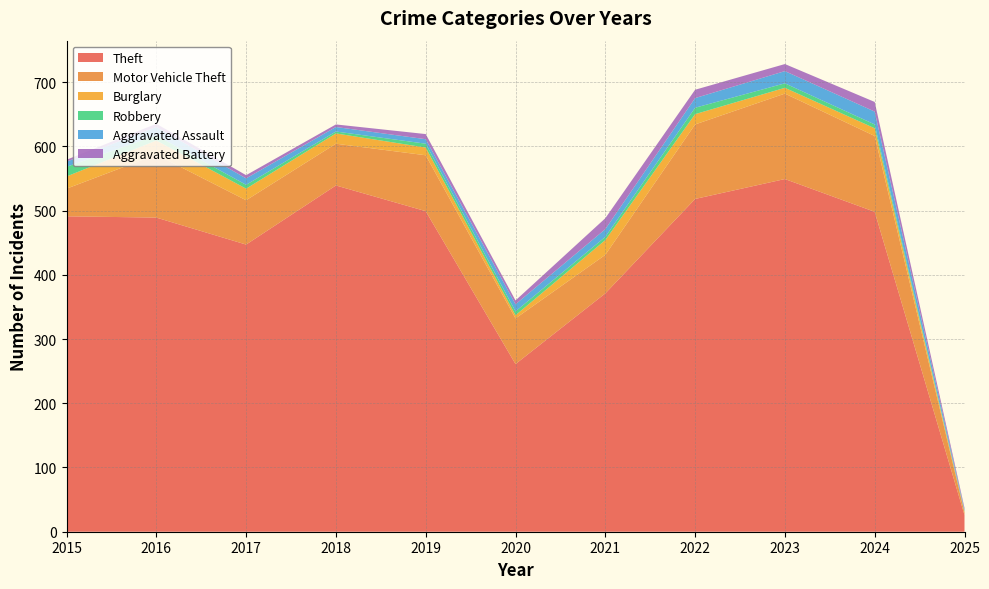

Reading left to right, list all the values displayed in this chart.

Theft: 491	489	447	539	499	261	371	518	549	498	26
Motor Vehicle Theft: 43	98	69	65	87	71	60	116	133	118	4
Burglary: 19	22	18	16	12	5	23	16	9	12	1
Robbery: 15	8	6	3	6	6	5	10	7	6	1
Aggravated Assault: 8	13	10	7	7	11	12	15	19	20	2
Aggravated Battery: 3	5	5	4	8	6	17	13	11	15	3